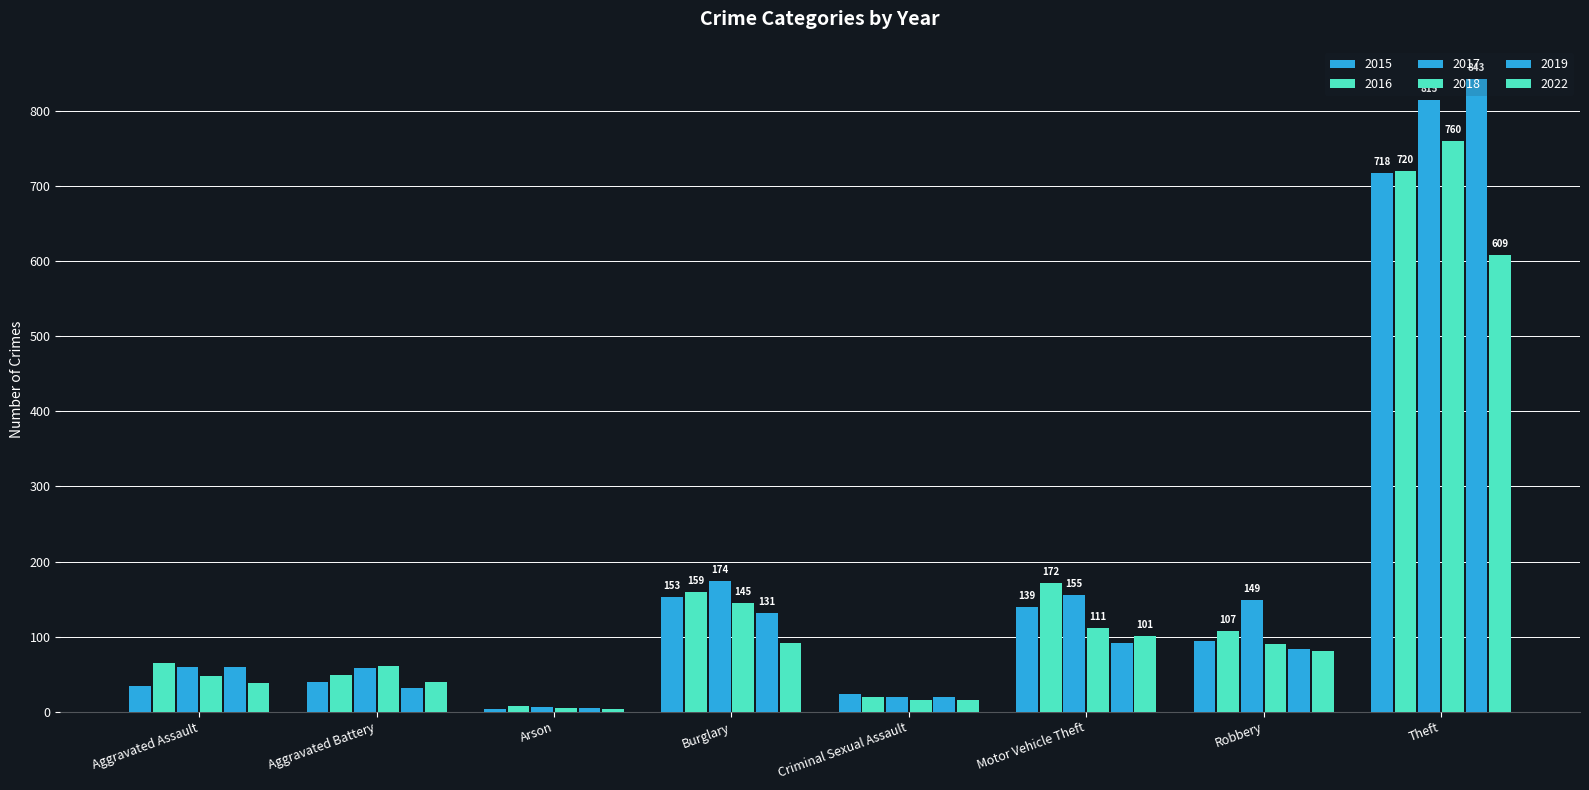

Which series has the largest range (max minus min)?

2019